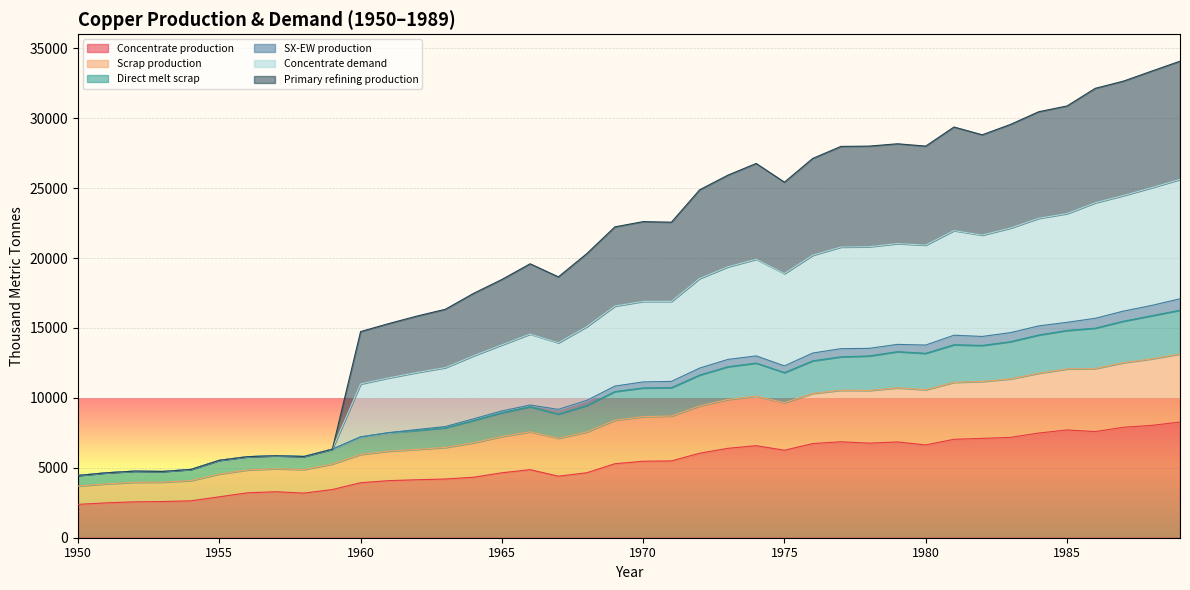

How many interior local valleys does the Primary refining production series have?

7